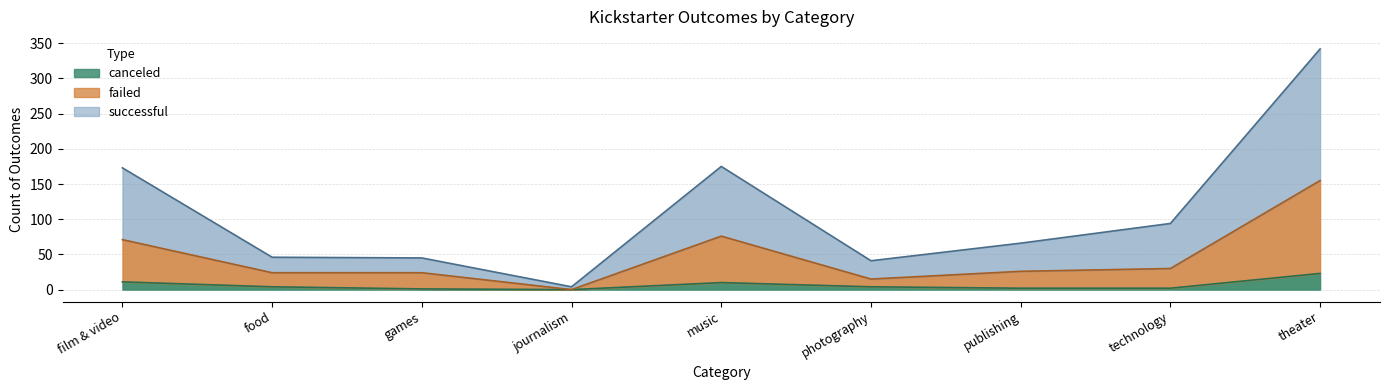

What is the average value of the successful series?

110